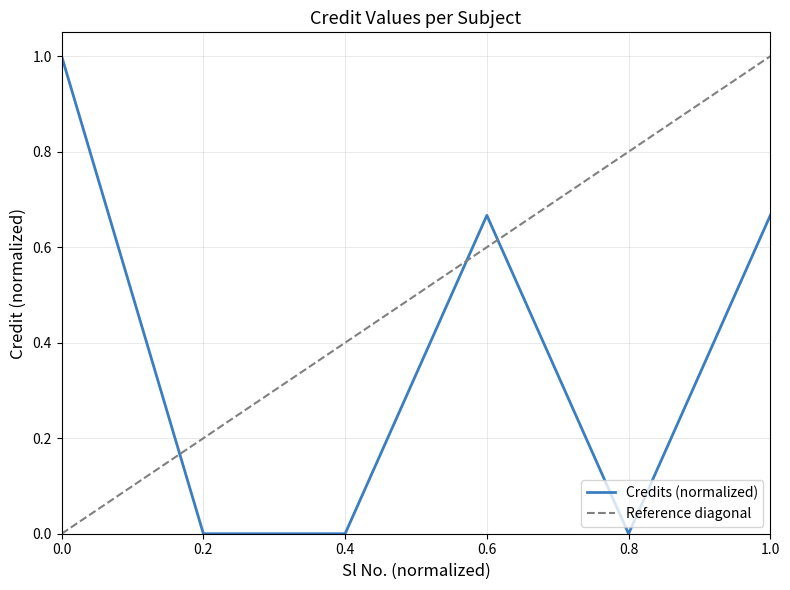

Reading left to right, transcribe all the data shown in this chart.

1.0	0.0	0.0	0.7	0.0	0.7